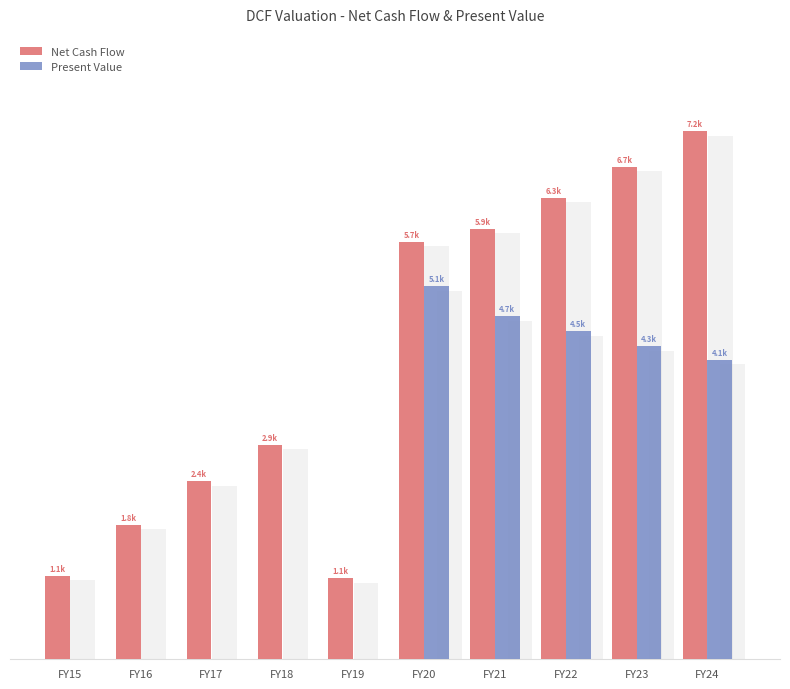

True or false: Present Value has a value of 7799.4 at FY20.

False